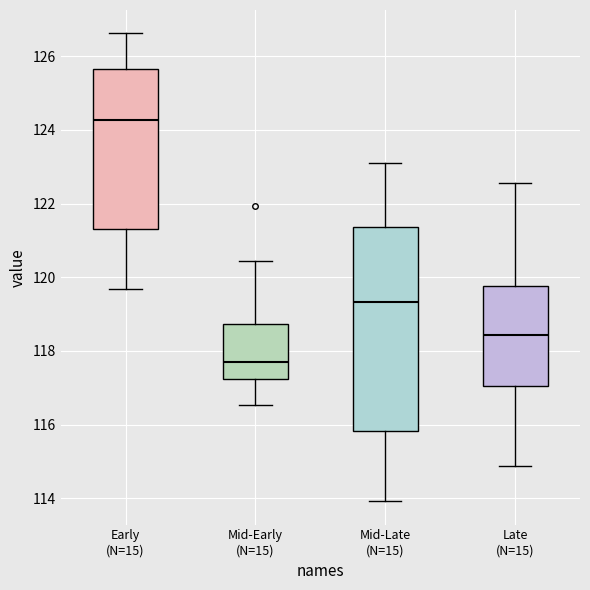

Reading left to right, read every box against the y-axis: the position of its median line, the range the box covers, and the ends of its whiskers. The values are not printed on the chart, so give them approximately, as read against the axis.

Early (N=15): median 124.2, box 121.4 to 125.6, whiskers 119.6 to 126.6
Mid-Early (N=15): median 117.8, box 117.2 to 118.8, whiskers 116.6 to 120.4
Mid-Late (N=15): median 119.4, box 115.8 to 121.4, whiskers 114.0 to 123.0
Late (N=15): median 118.4, box 117.0 to 119.8, whiskers 114.8 to 122.6